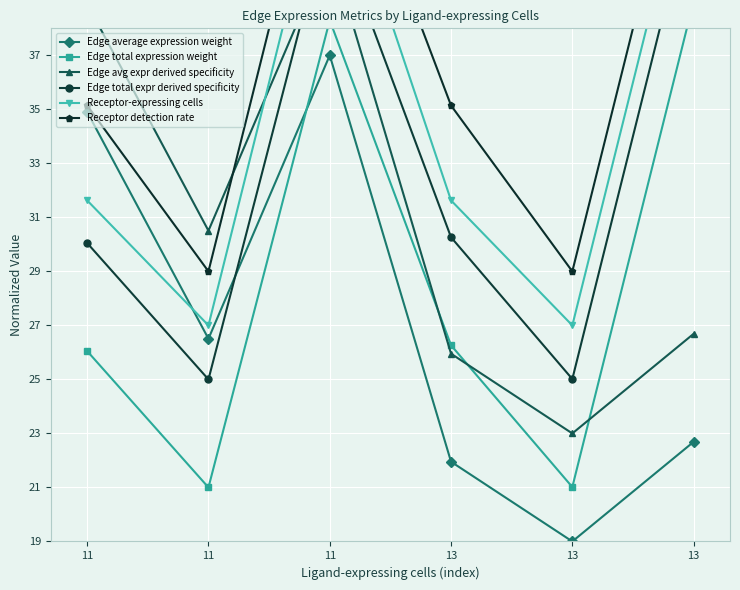

Which series has the largest range (max minus min)?

Edge average expression weight